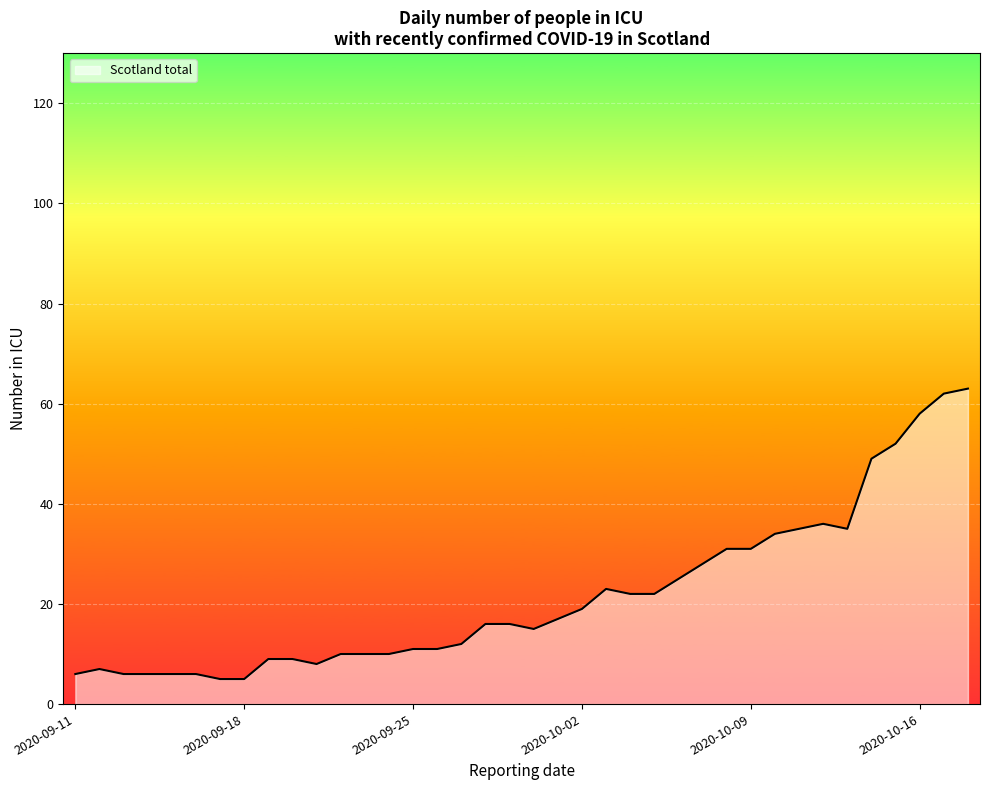

What is the difference between the maximum and minimum values?

58